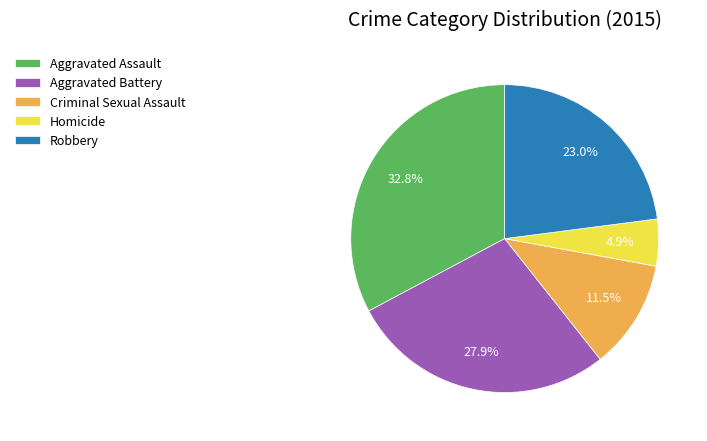

Combined, what portion of the pie is Homicide and Aggravated Assault?

37.7%